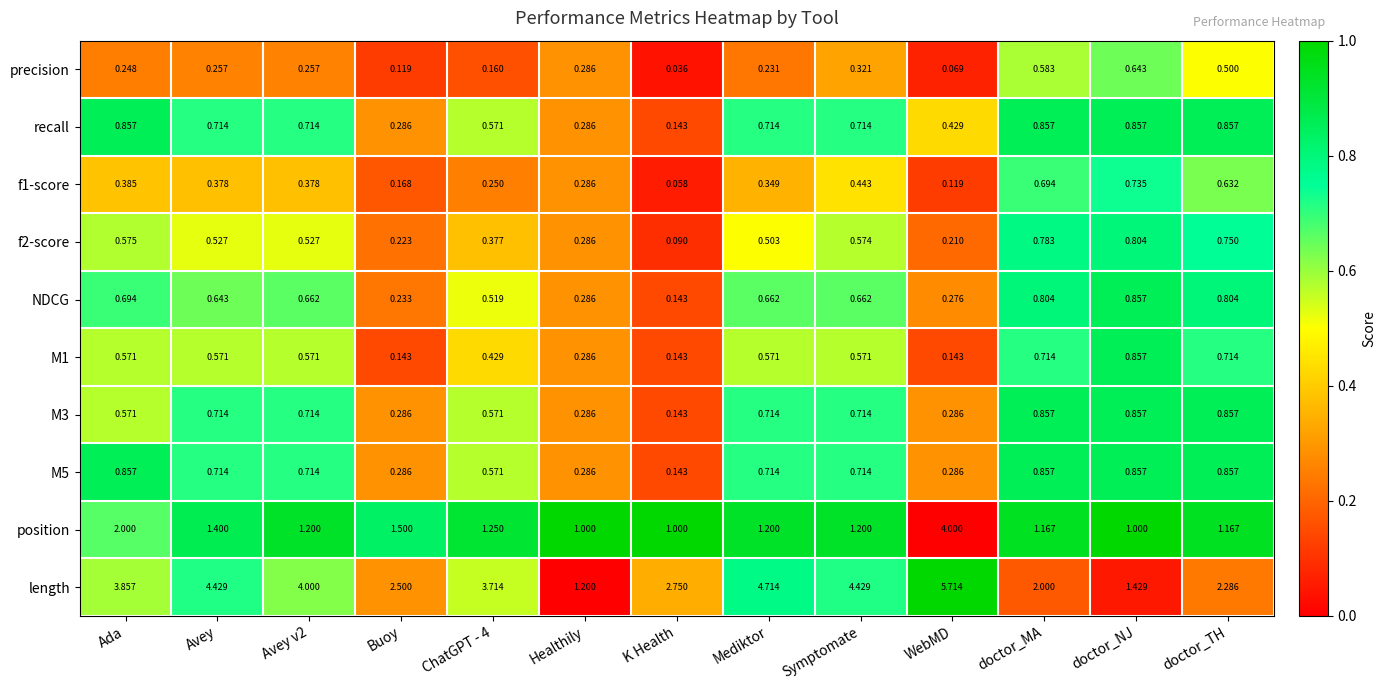

At which category is the sum across all series the highest?

WebMD